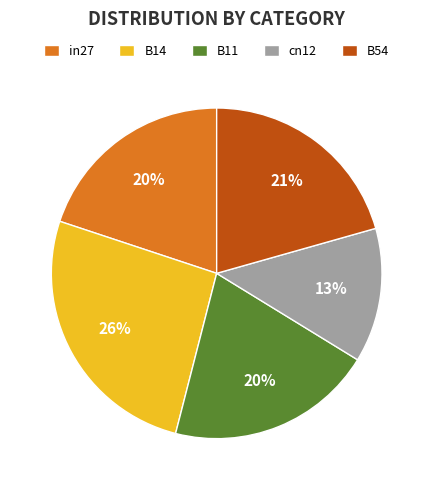

To the nearest percent, what is the difference between the largest and smallest slice percentages?

13%